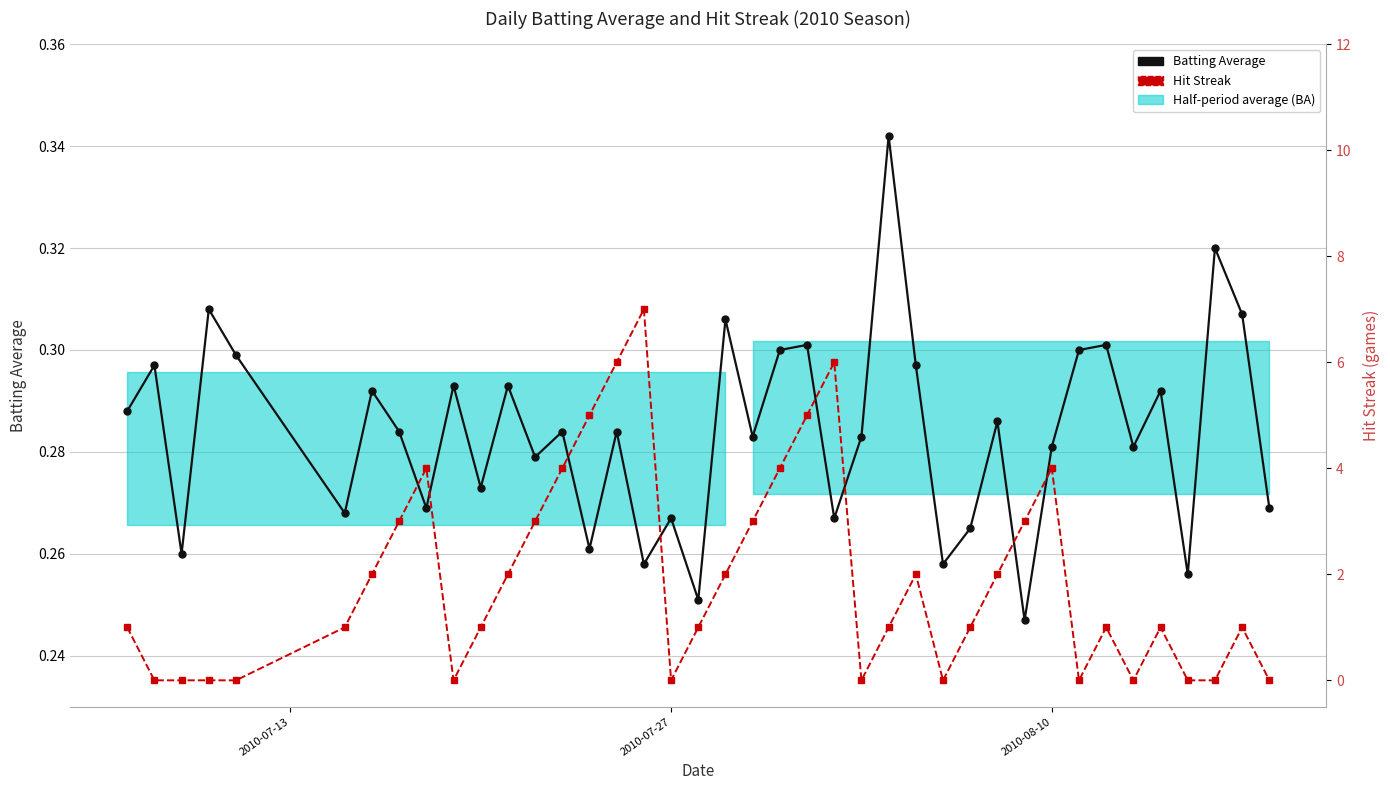

How many positive values does the Hit Streak series have?

27